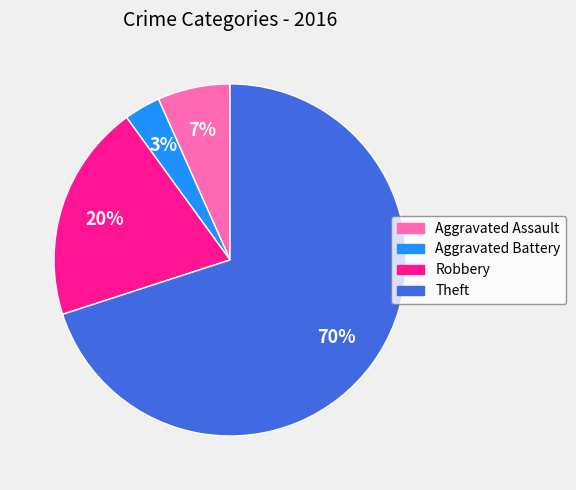

Is Aggravated Assault the majority of the pie?

No